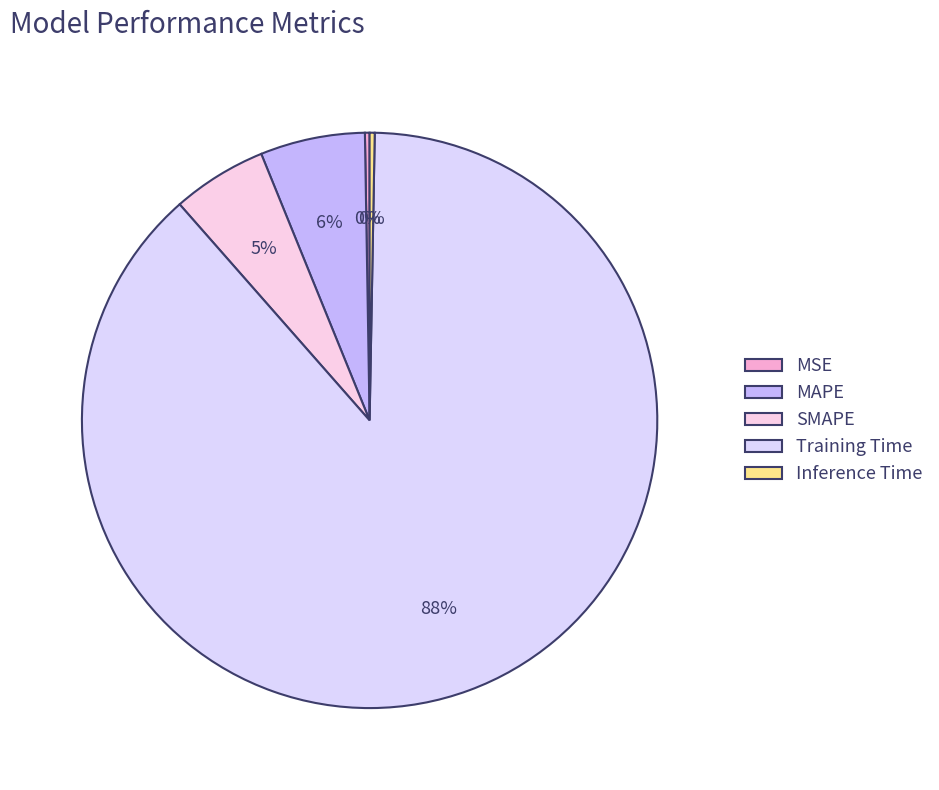

How many slices are in this pie chart?

5